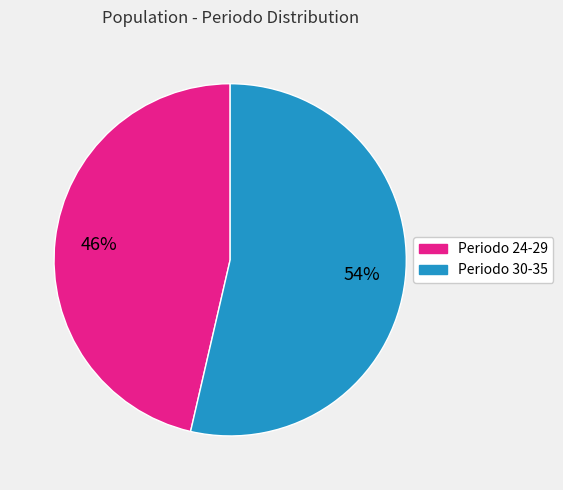

Is there a majority slice in this chart?

Yes